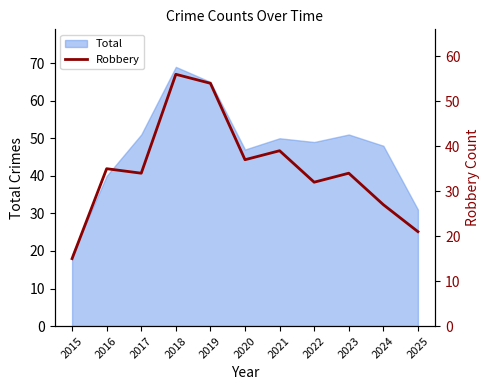

The value of Total at 2020 is 74. True or false?

False